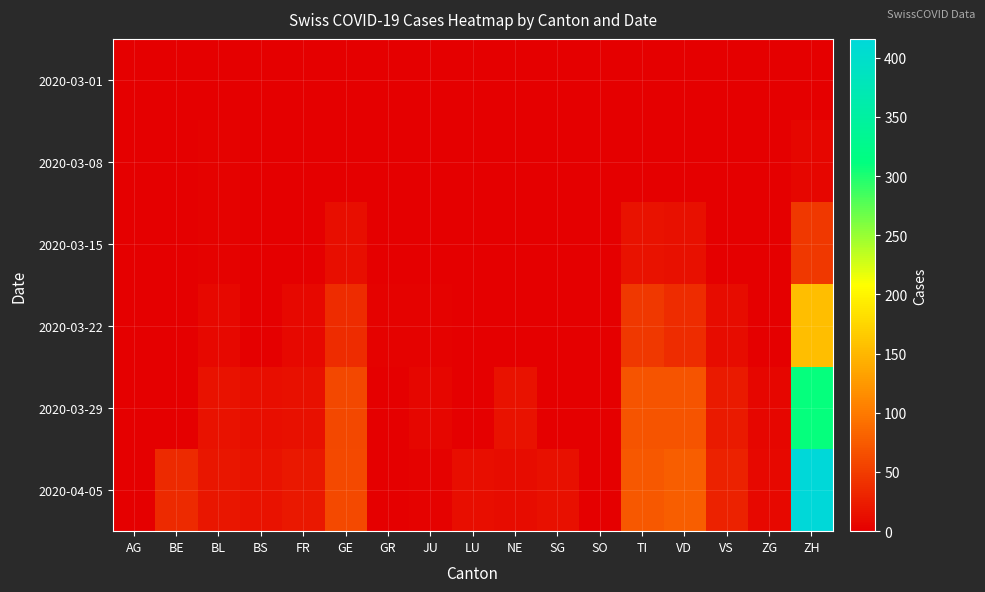

How many data points does each series have?

17